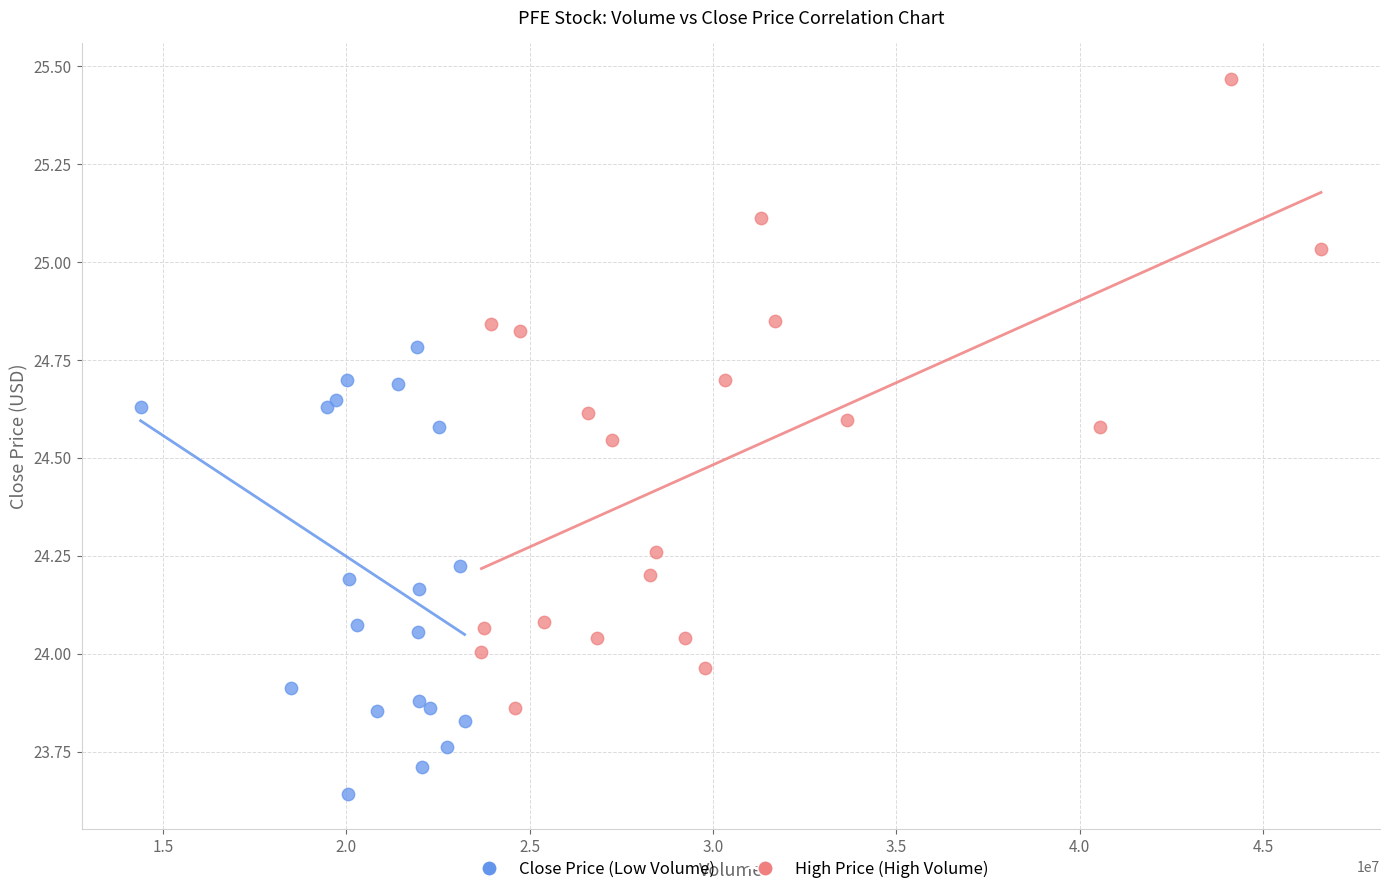

Which series has the largest Y range (max minus min)?

High Price (High Volume)